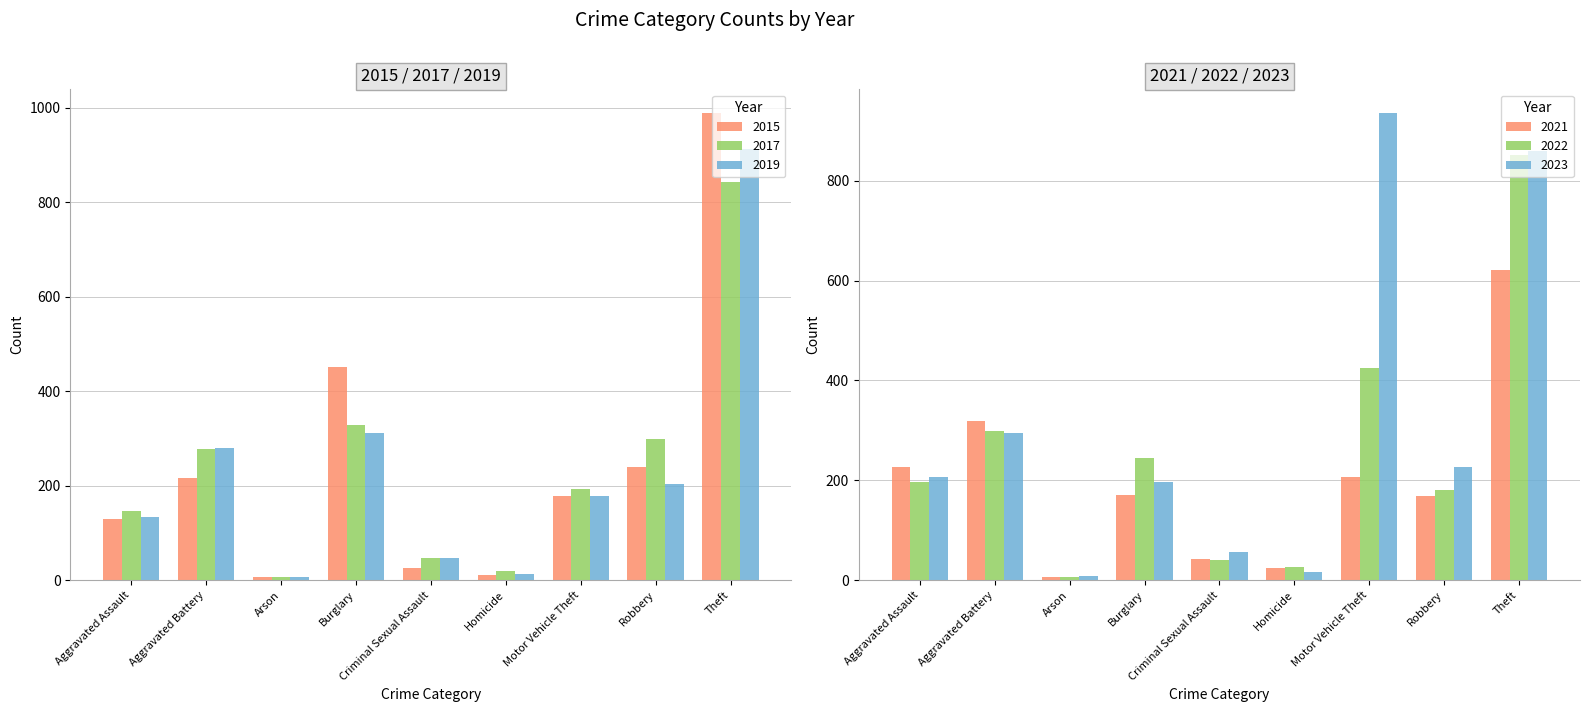

At which category does the chart reach its peak across all series?

Theft